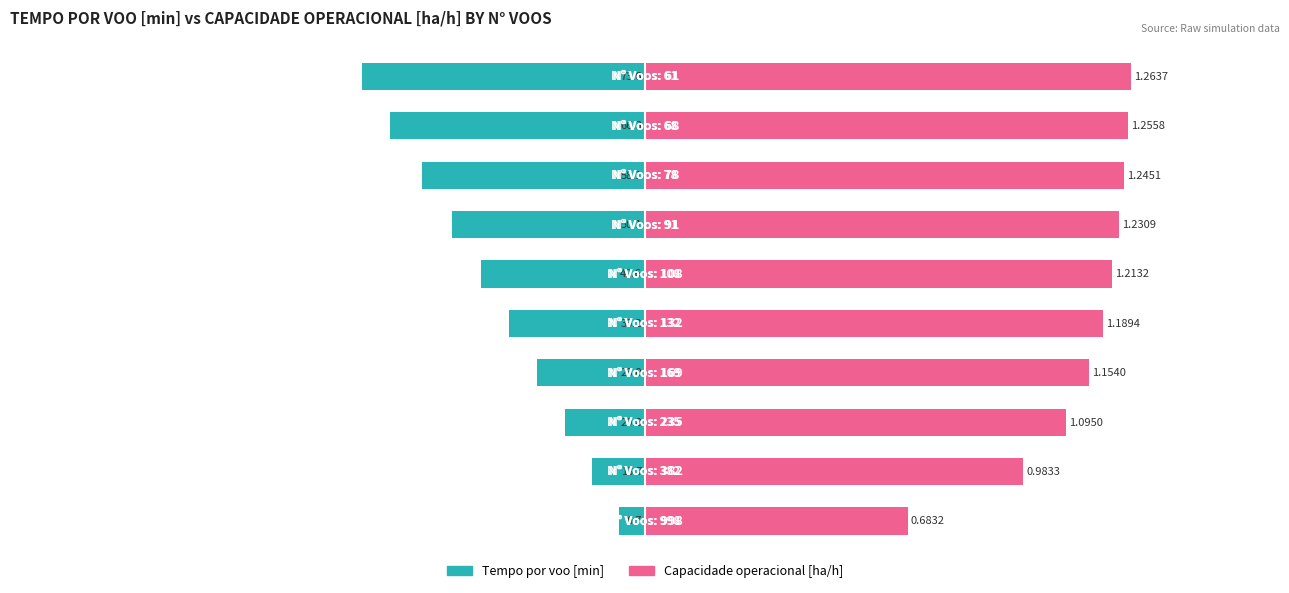

The value of Tempo por voo [min] at 100 is -49.1. True or false?

True